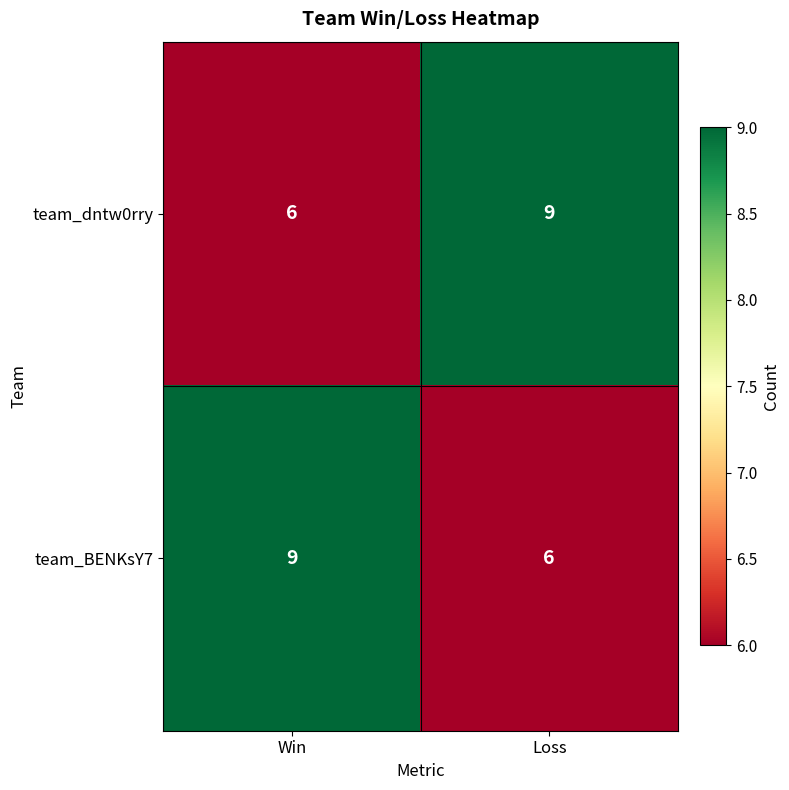

What is the sum of all team_BENKsY7 values?

15